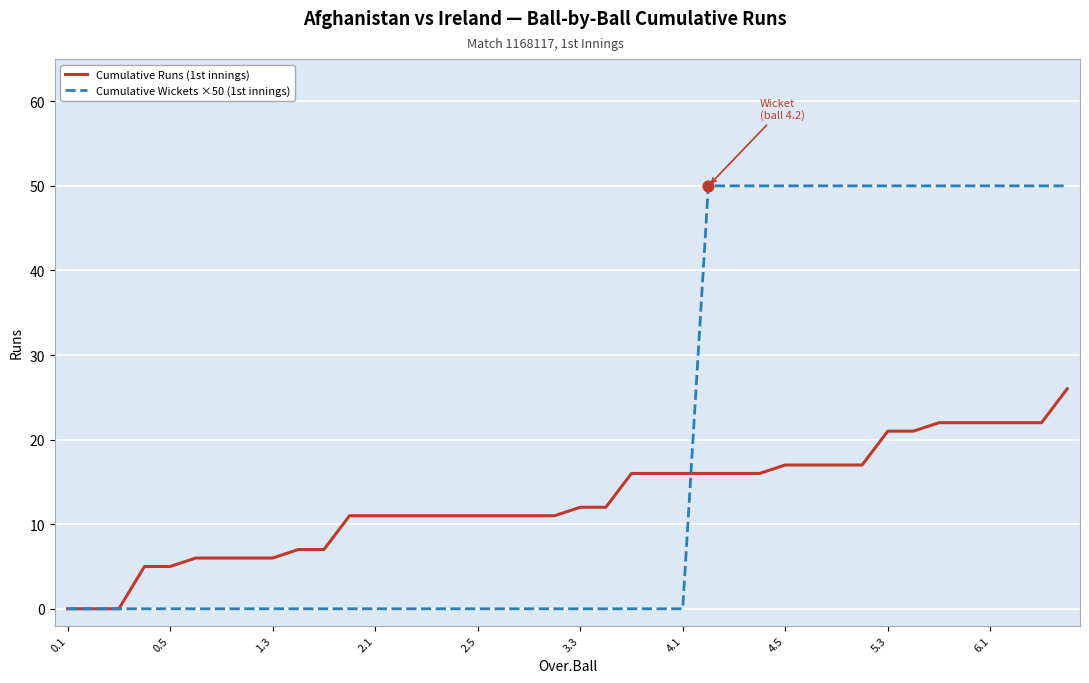

Which series has the largest total across all categories?

Cumulative Wickets ×50 (1st innings)